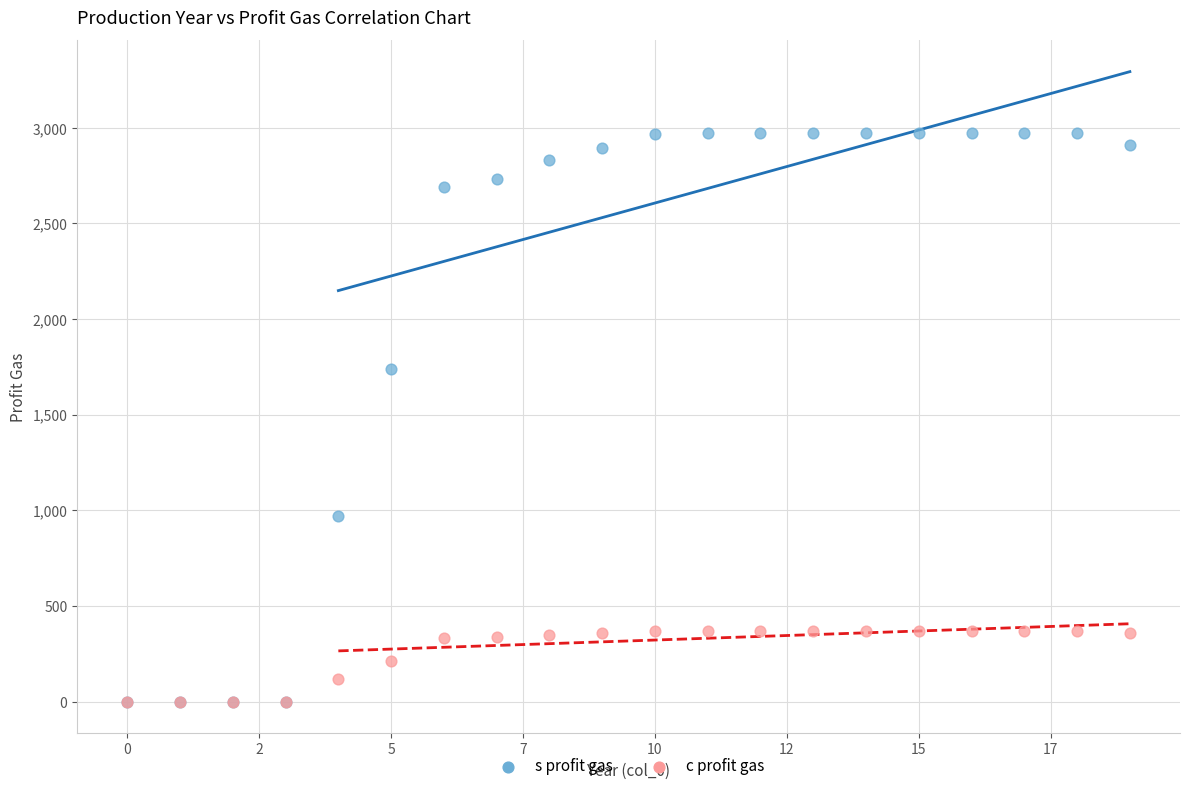

Which series contains the highest Y value?

s profit gas